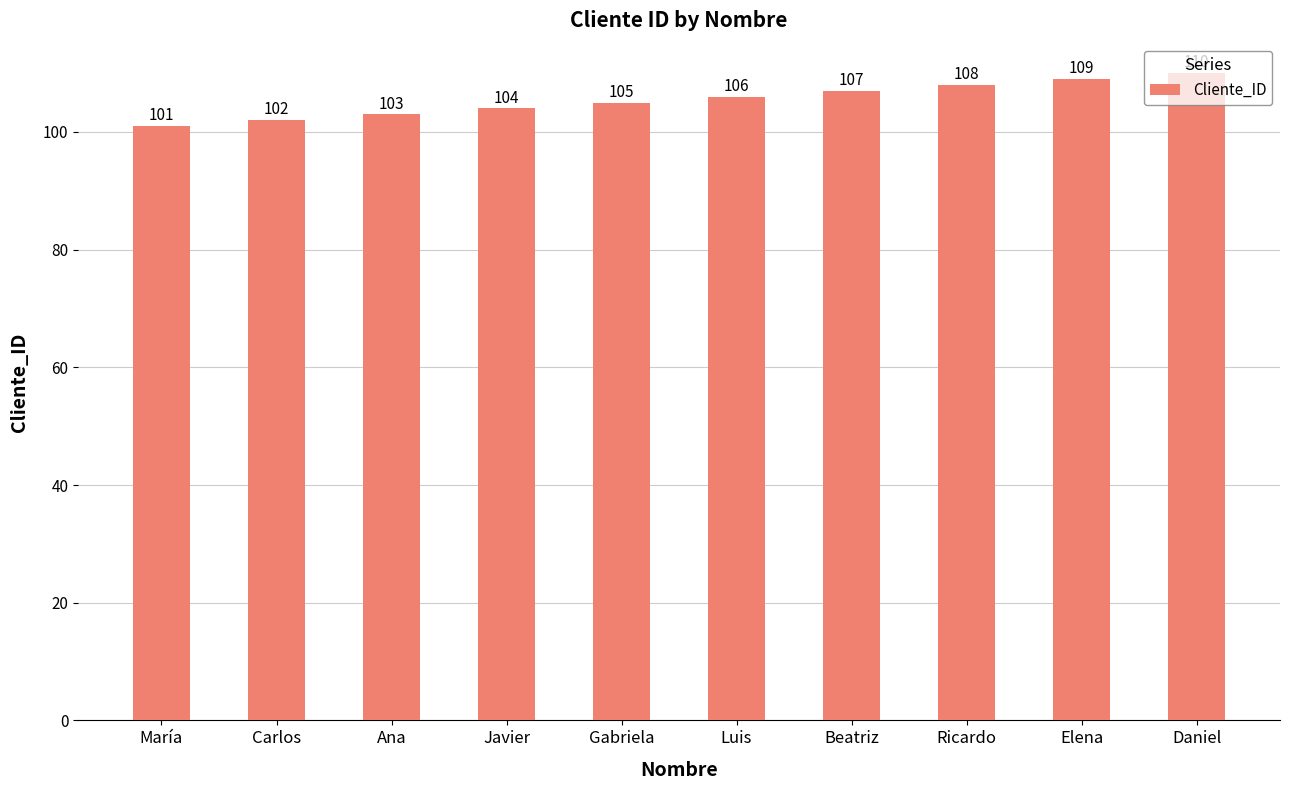

Which label corresponds to the largest value in the chart?

Daniel